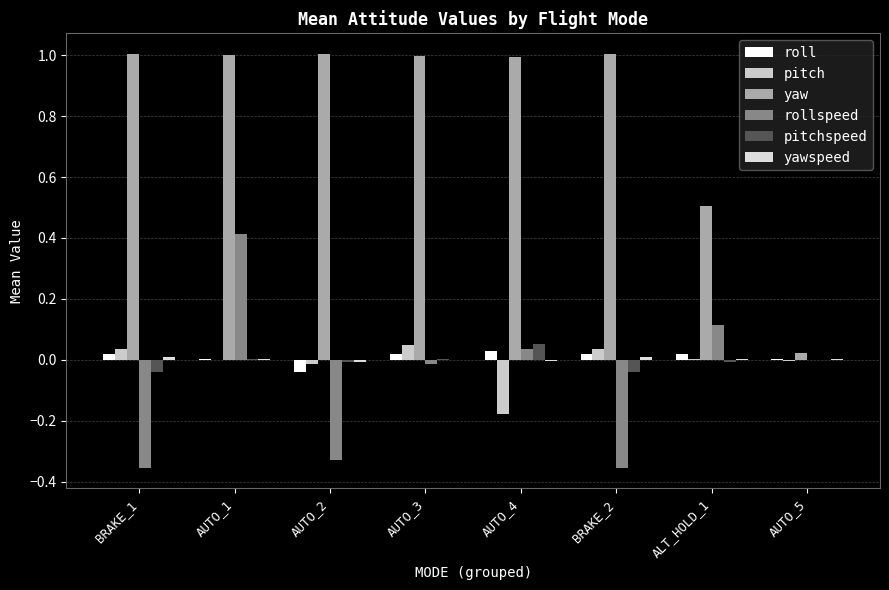

Count the number of categories in the chart.

8